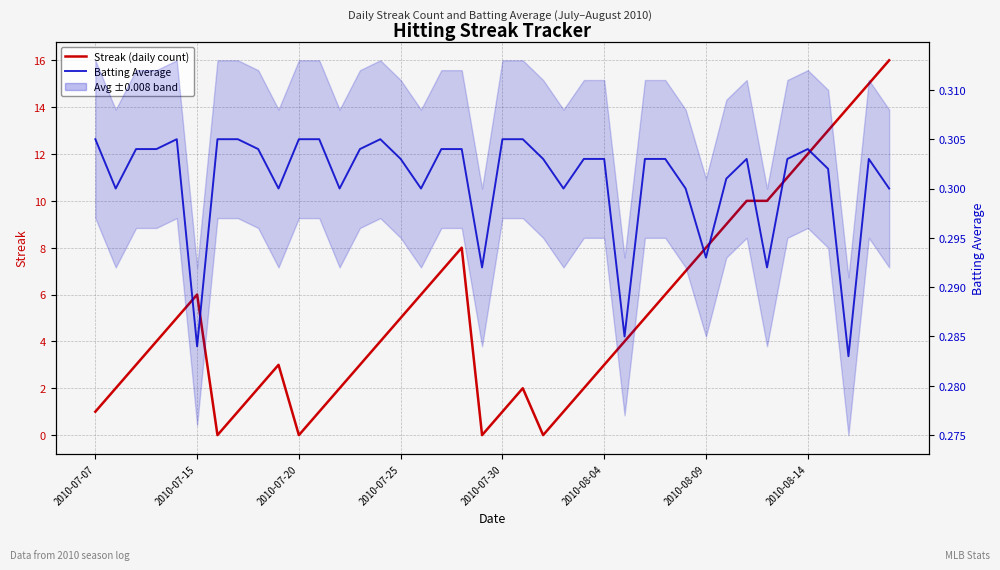

How many data points in Streak (daily count) are less than 4?

18